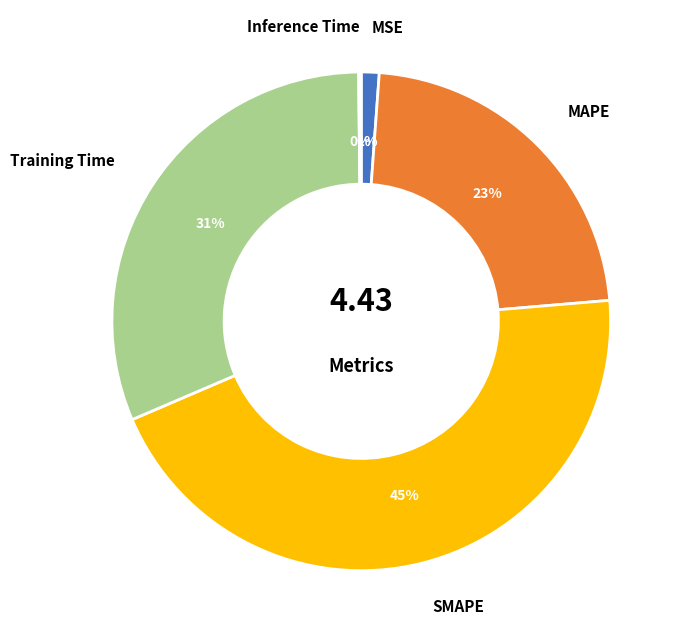

Is there any slice that represents more than half of the pie?

No